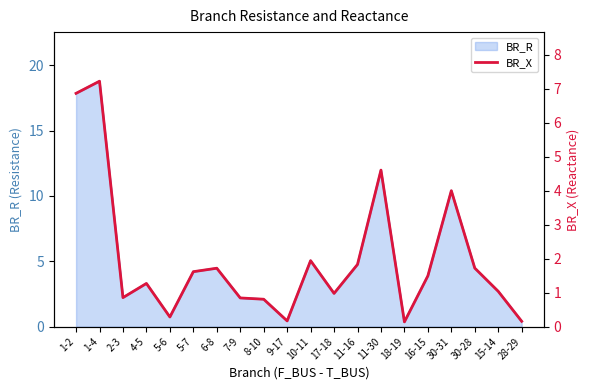

Reading left to right, extract all data points from this chart.

1-2=6.9	1-4=7.2	2-3=0.9	4-5=1.3	5-6=0.3	5-7=1.6	6-8=1.7	7-9=0.8	8-10=0.8	9-17=0.2	10-11=1.9	17-18=1.0	11-16=1.8	11-30=4.6	18-19=0.1	16-15=1.5	30-31=4.0	30-28=1.7	15-14=1.0	28-29=0.2